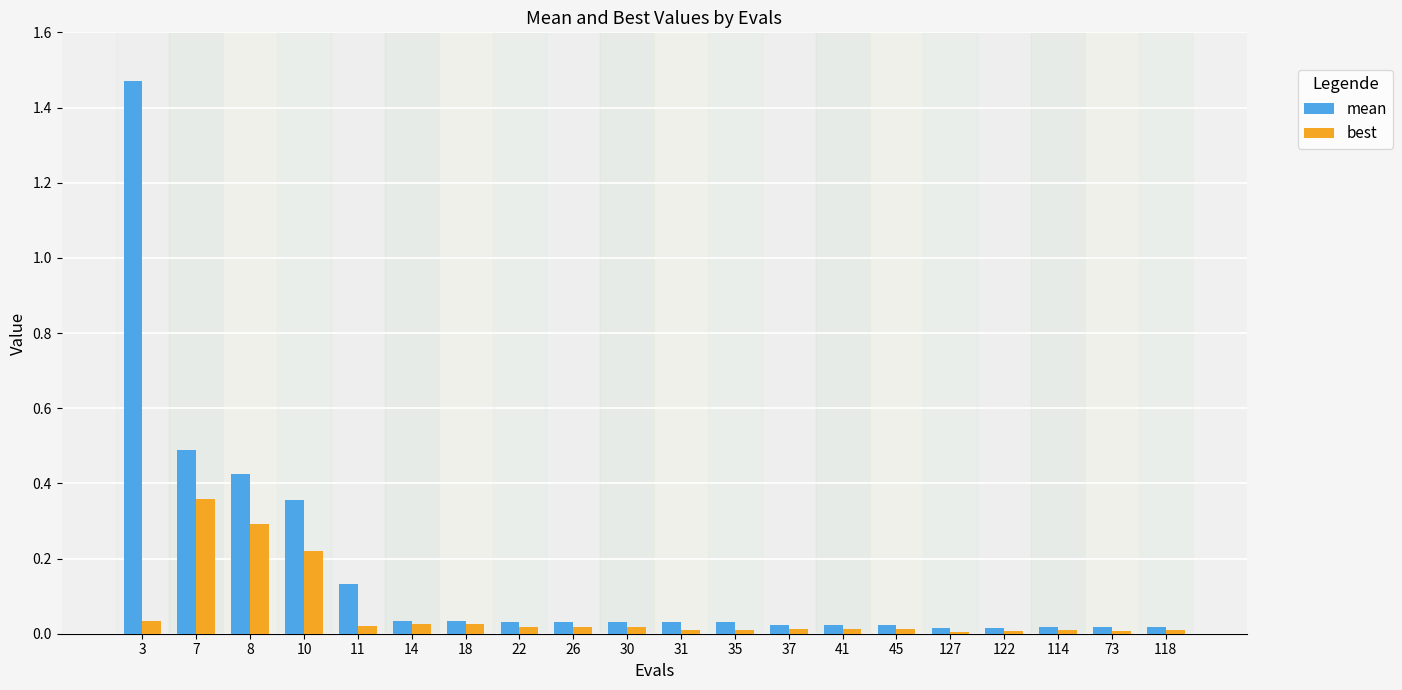

At which category is the sum across all series the highest?

3